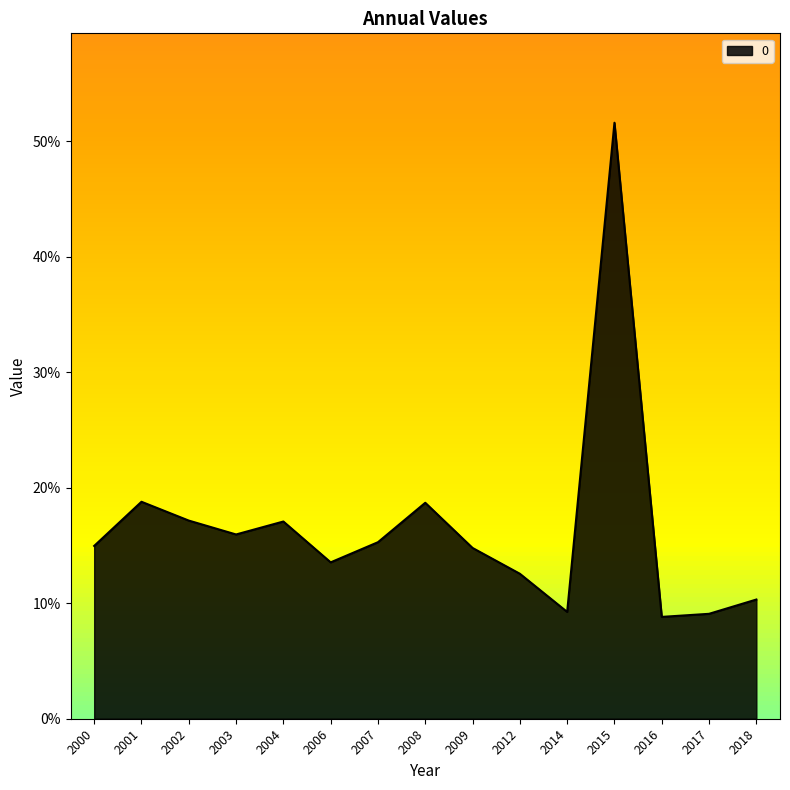

List the labels in order of value, largest first.

2015, 2001, 2008, 2002, 2004, 2003, 2007, 2000, 2009, 2006, 2012, 2018, 2014, 2017, 2016